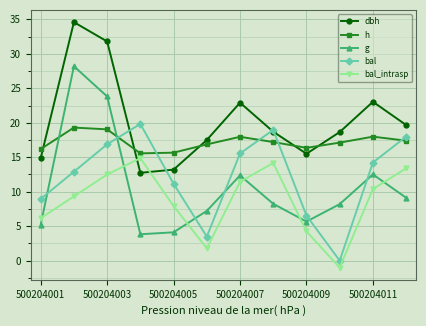

In bal_intrasp, how many points are lower than both neighbors (excluding endpoints)?

2